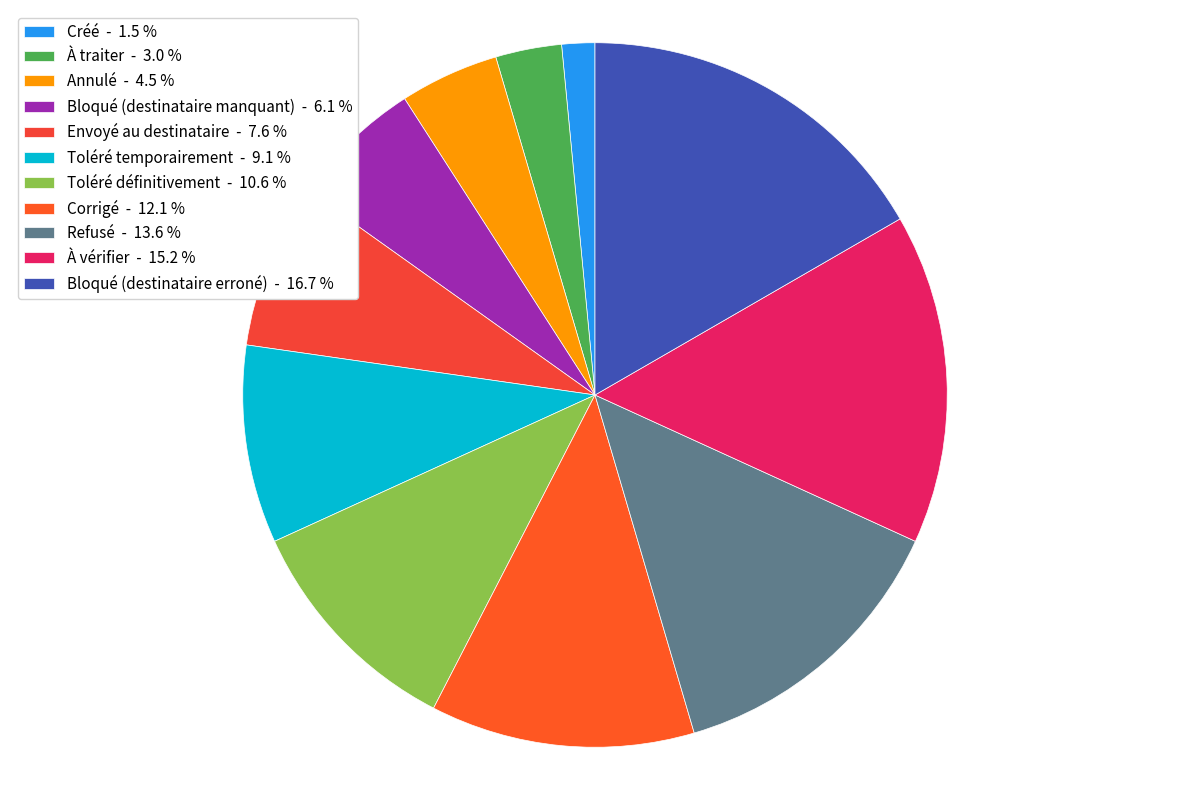

To the nearest percent, what is the difference between the Annulé and À traiter slice percentages?

2%